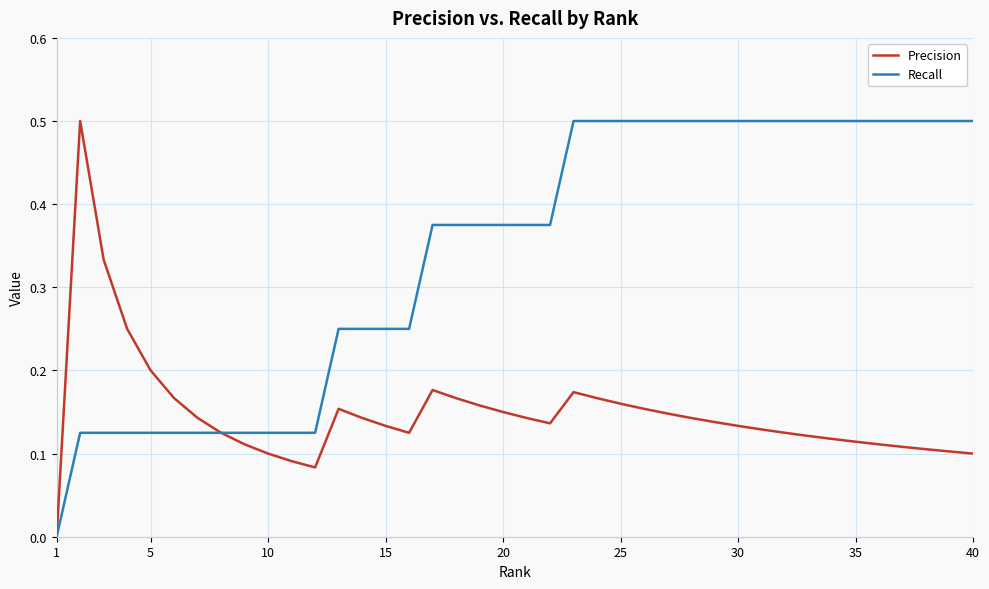

List the series in order of their overall mean, lowest first.

Precision, Recall